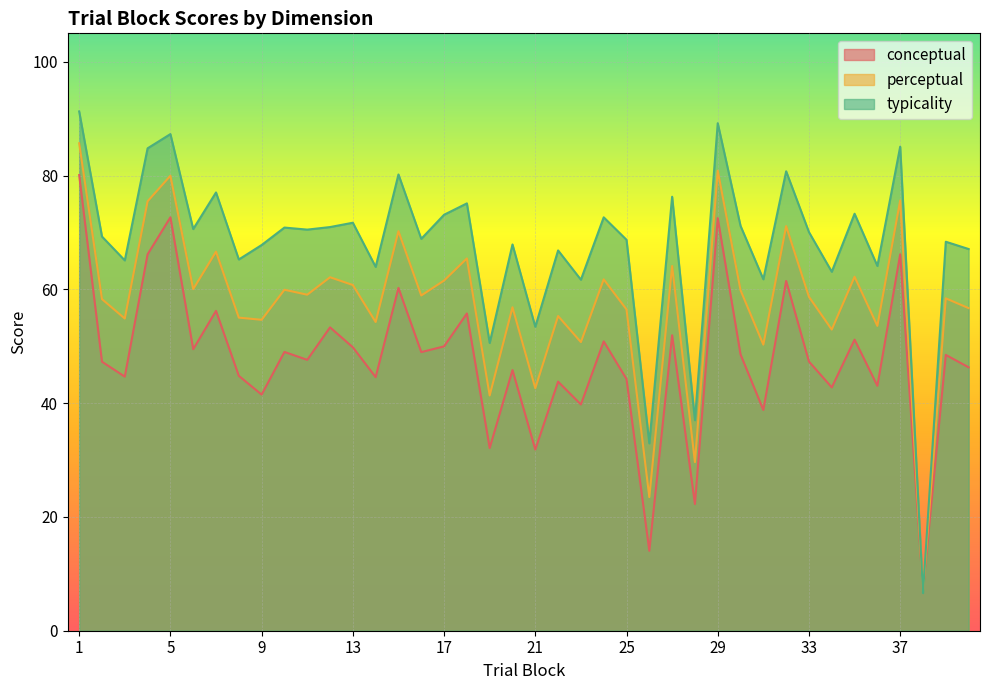

Rank the categories by conceptual value from lowest to highest.

38, 26, 28, 21, 19, 31, 23, 9, 34, 36, 22, 25, 14, 3, 8, 20, 40, 2, 33, 11, 39, 30, 16, 10, 6, 13, 17, 24, 35, 27, 12, 18, 7, 15, 32, 4, 37, 29, 5, 1